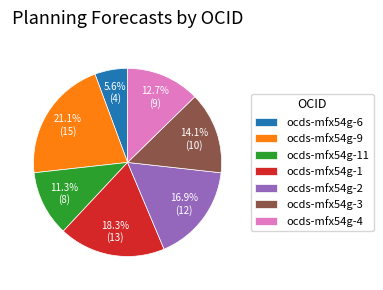

To the nearest percent, what is the average slice percentage?

14%